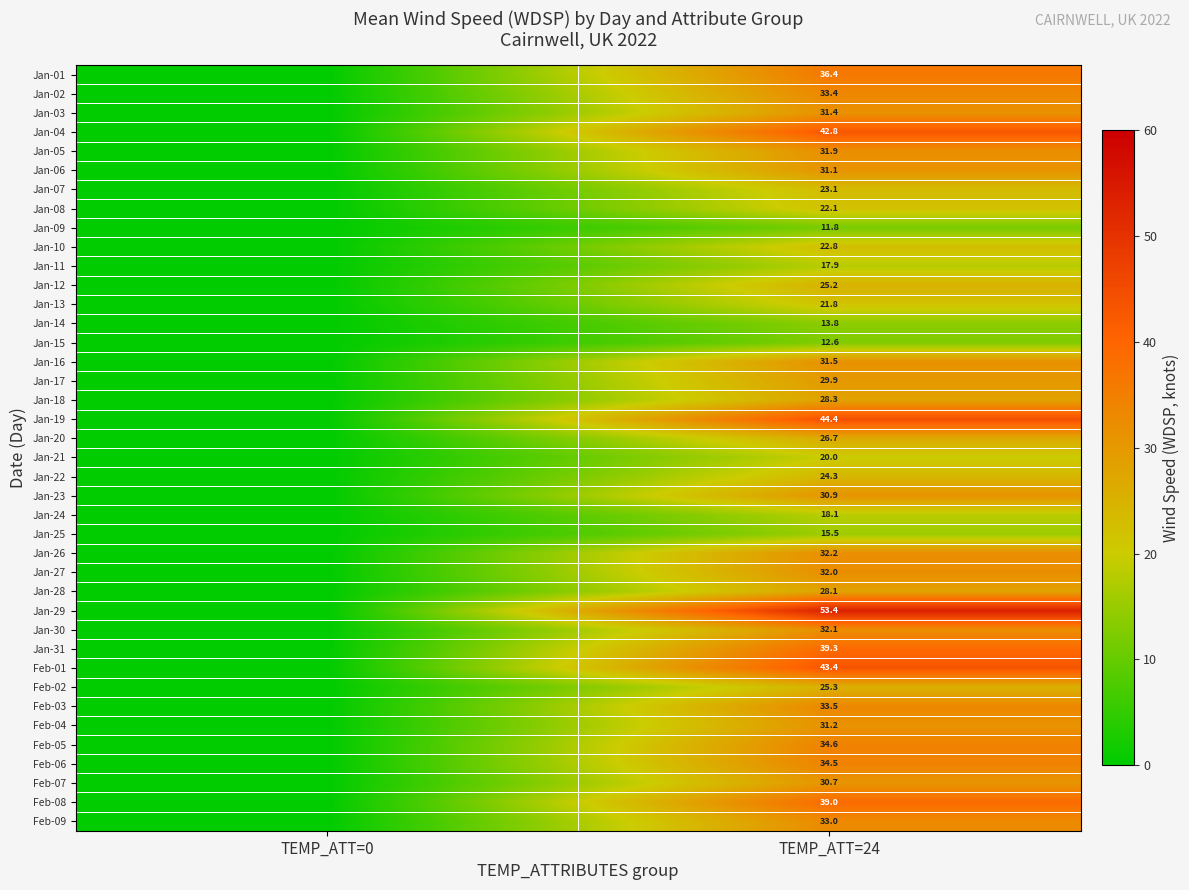

What is the spread (max minus min) of values at TEMP_ATT=24?

41.6